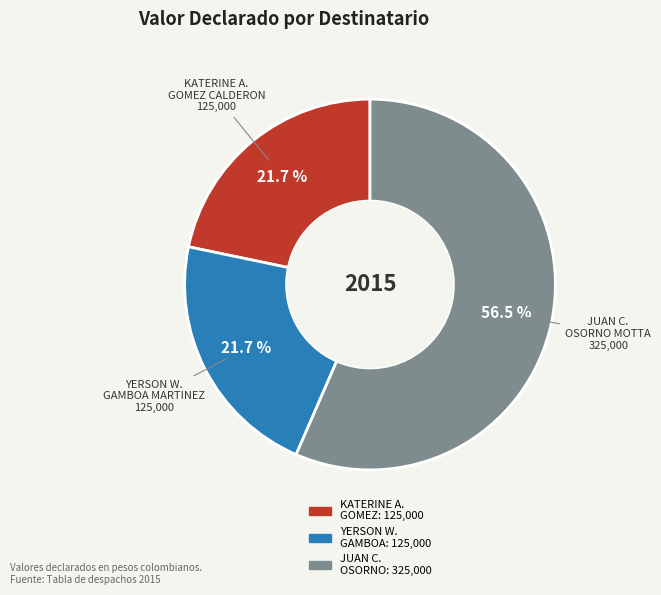

How many segments does this pie chart have?

3